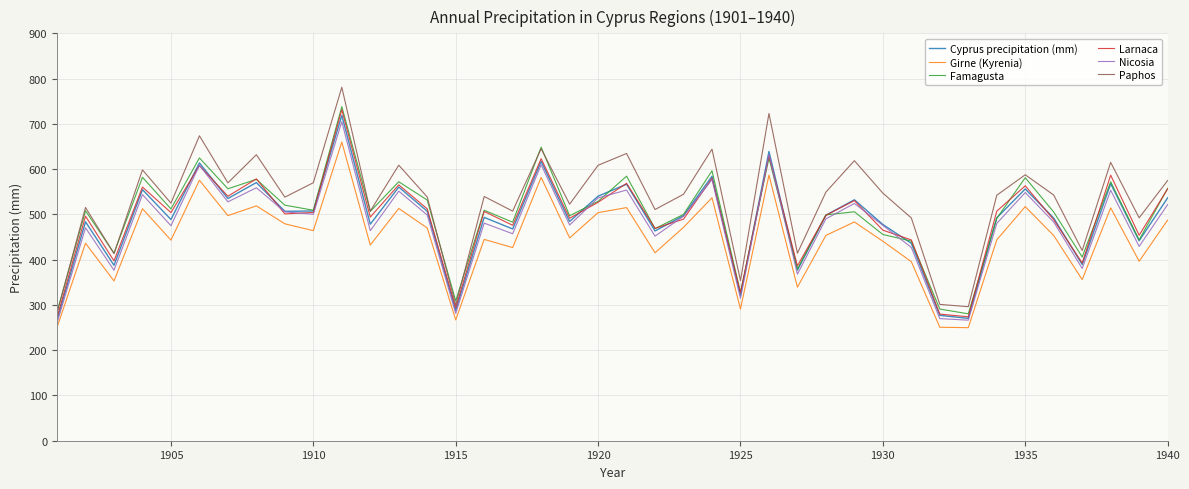

True or false: Paphos and Nicosia intersect in this chart.

False